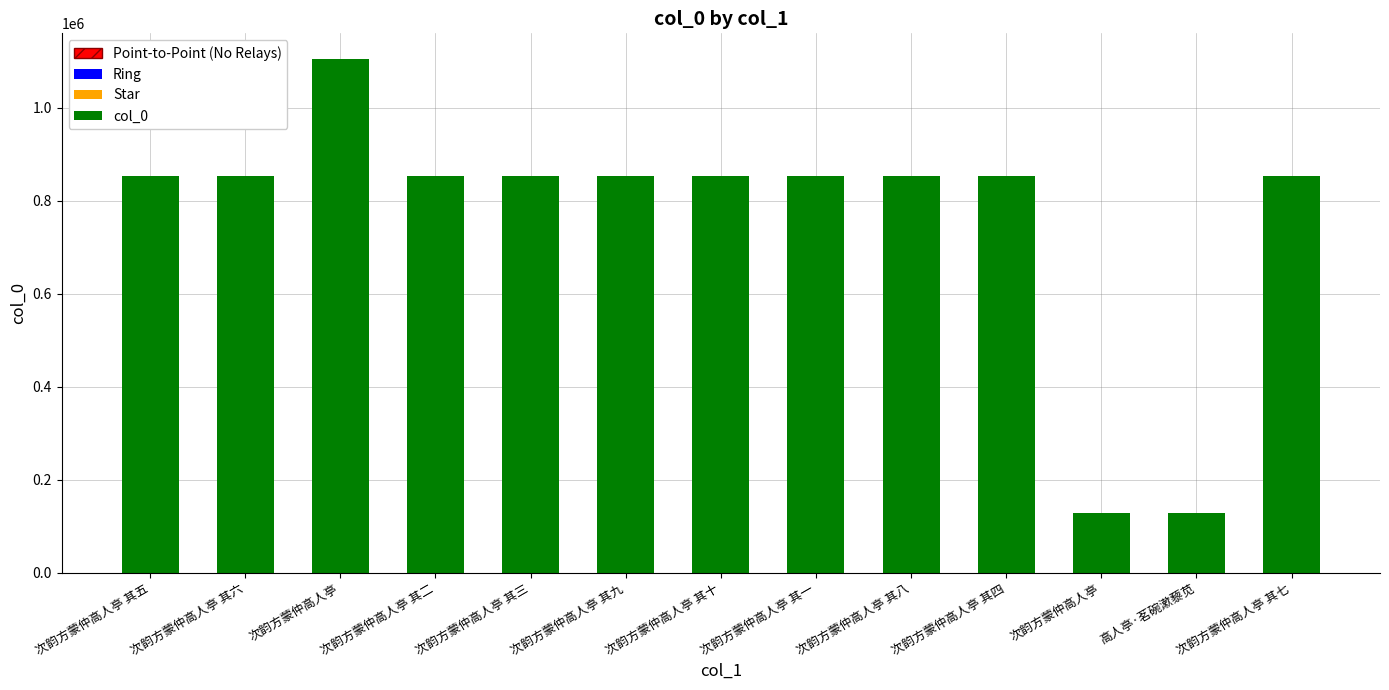

List the labels in order of value, largest first.

次韵方蒙仲高人亭, 次韵方蒙仲高人亭 其八, 次韵方蒙仲高人亭 其二, 次韵方蒙仲高人亭 其七, 次韵方蒙仲高人亭 其五, 次韵方蒙仲高人亭 其六, 次韵方蒙仲高人亭 其一, 次韵方蒙仲高人亭 其四, 次韵方蒙仲高人亭 其三, 次韵方蒙仲高人亭 其十, 次韵方蒙仲高人亭 其九, 高人亭·茗碗漱藜苋, 次韵方蒙仲高人亭